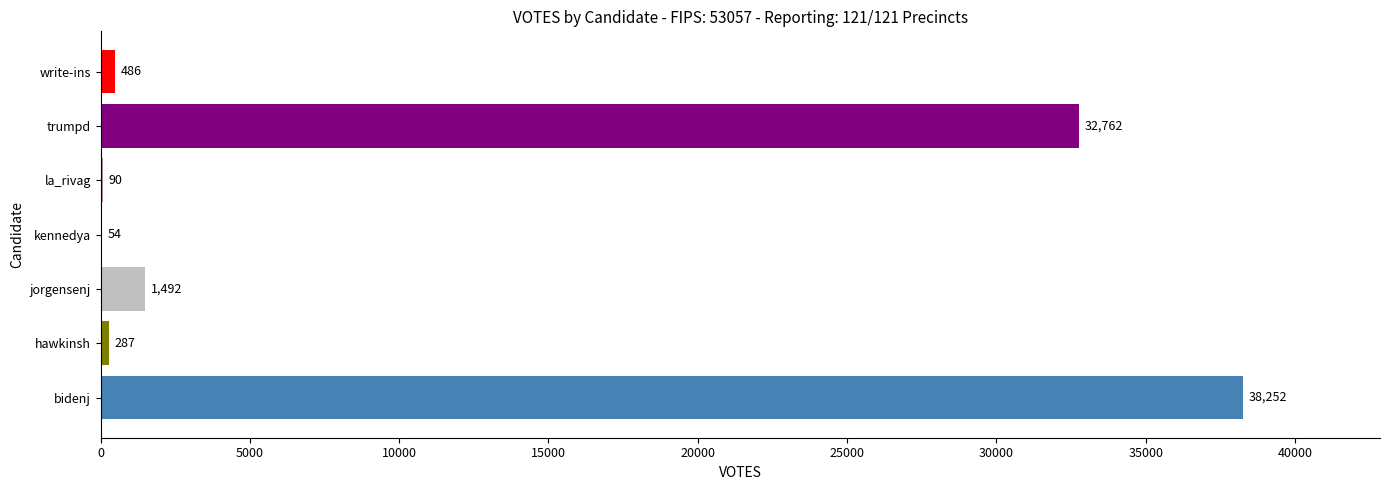

What is the sum of the values at hawkinsh and write-ins?

773